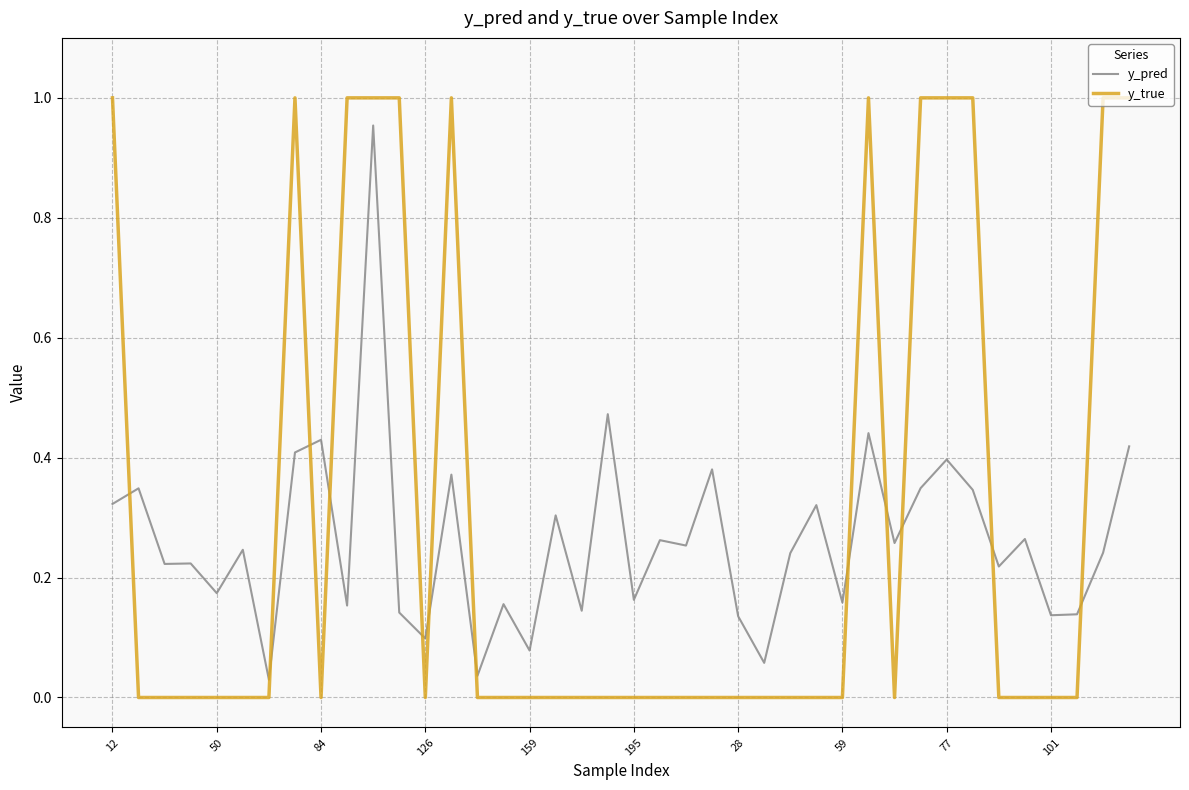

Which series has the widest spread of values?

y_true